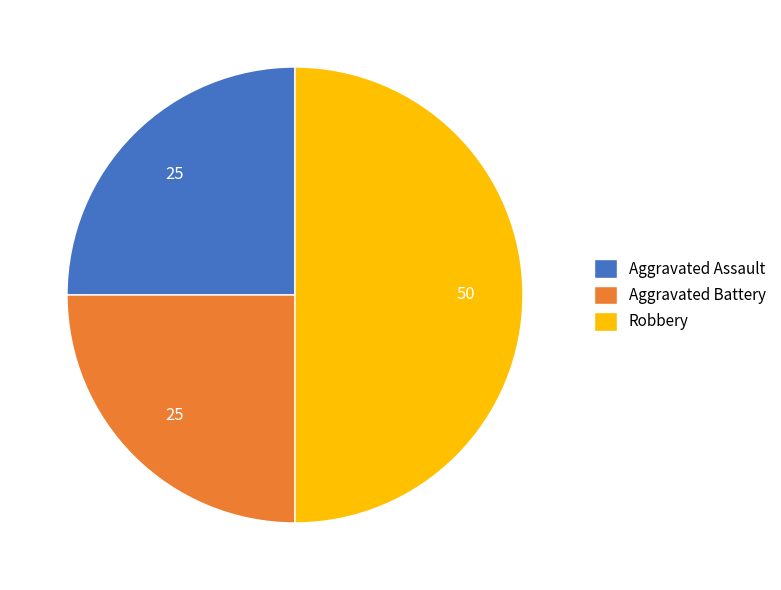

The Robbery slice represents 58% of the pie. True or false?

False